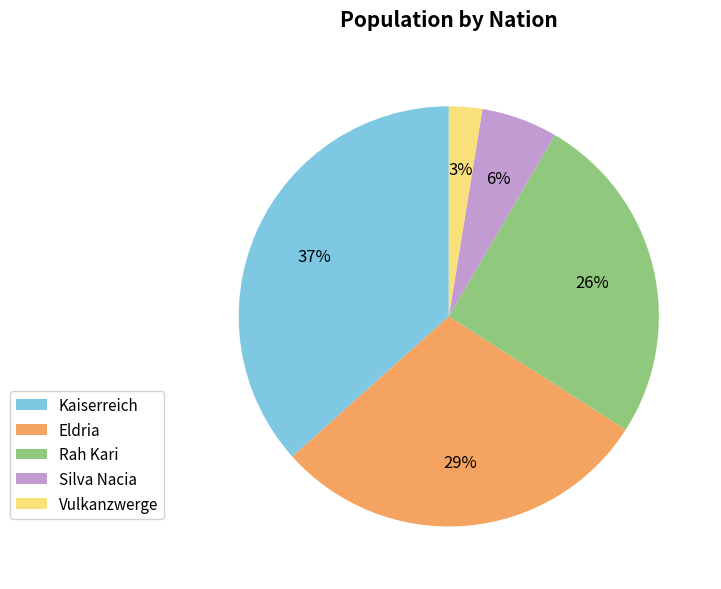

How many segments does this pie chart have?

5